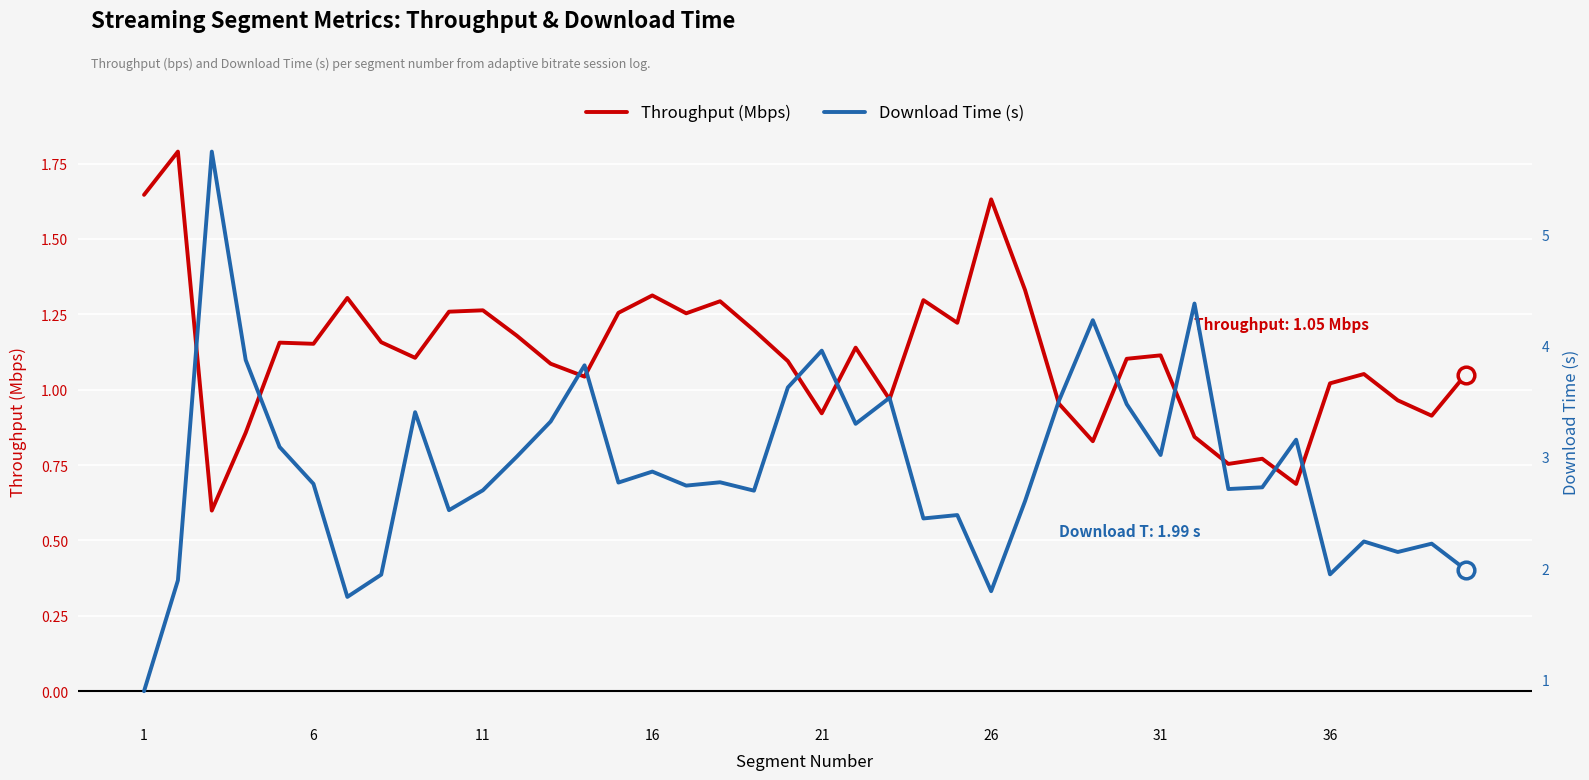

What is the minimum value shown in the chart?

0.6